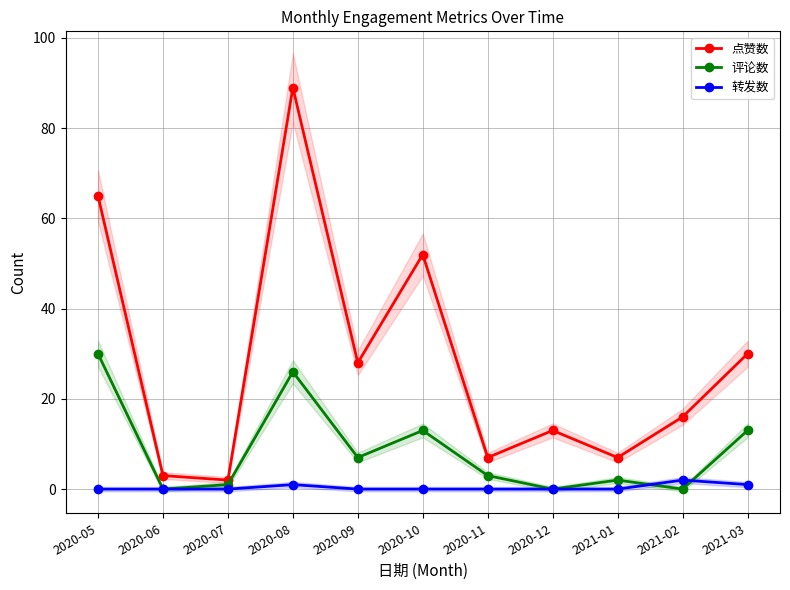

What is the greatest value displayed?

89